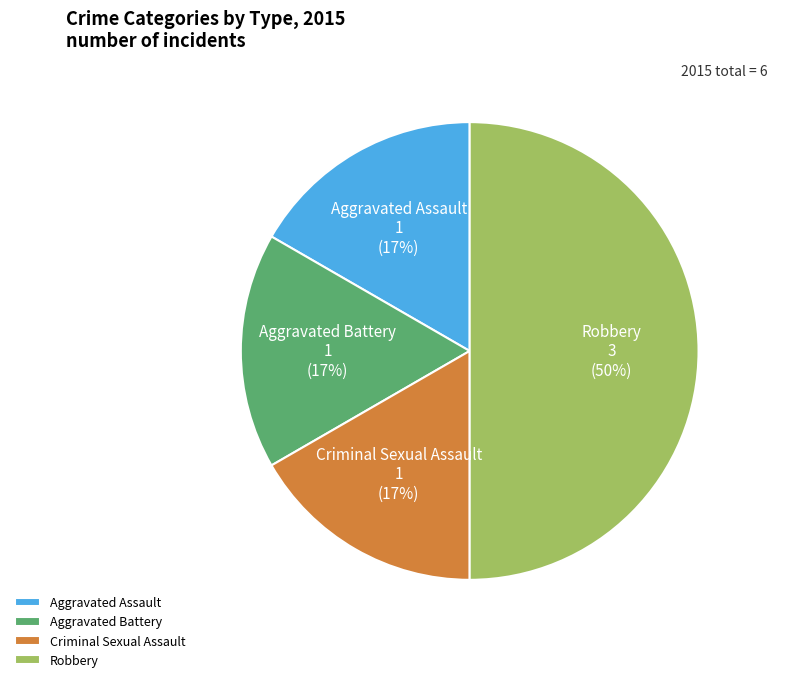

Is Aggravated Assault the majority of the pie?

No